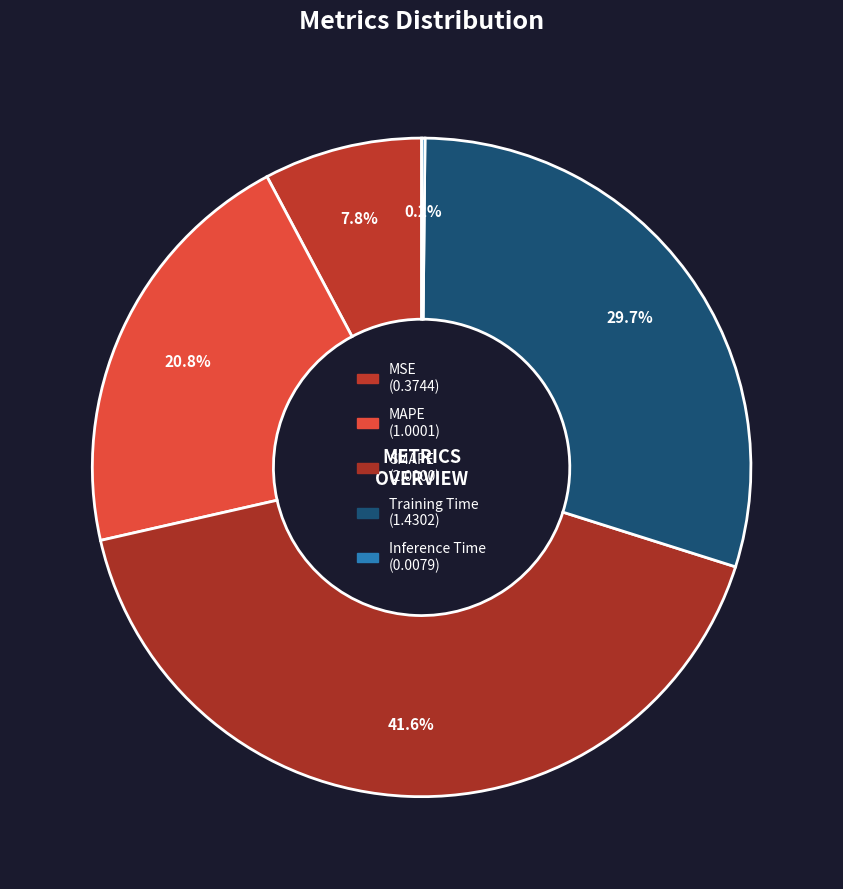

Rank the categories by value from lowest to highest.

Inference Time, MSE, MAPE, Training Time, SMAPE